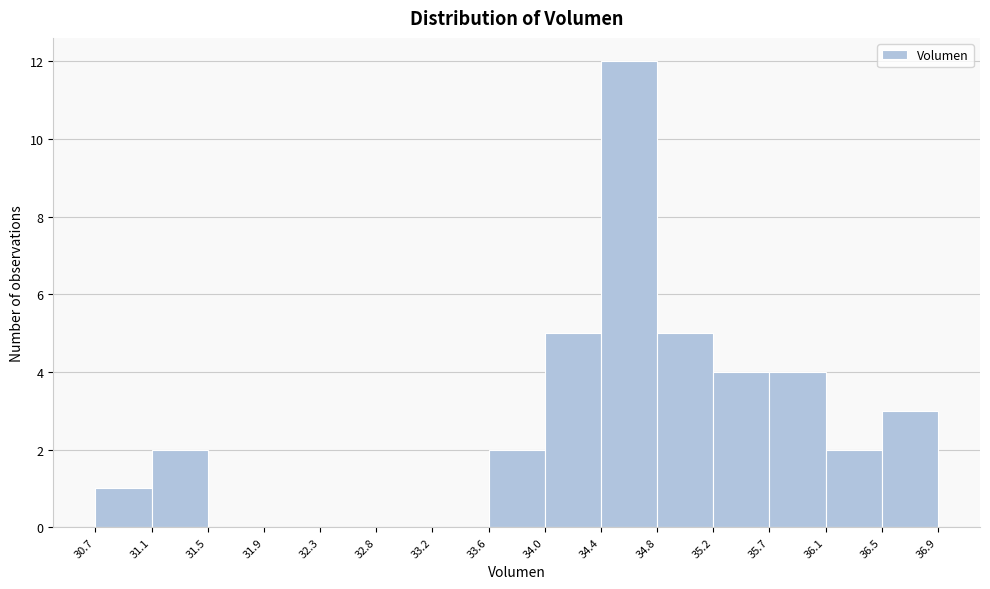

Which range on the x-axis has the tallest bar?

34.4 to 34.8